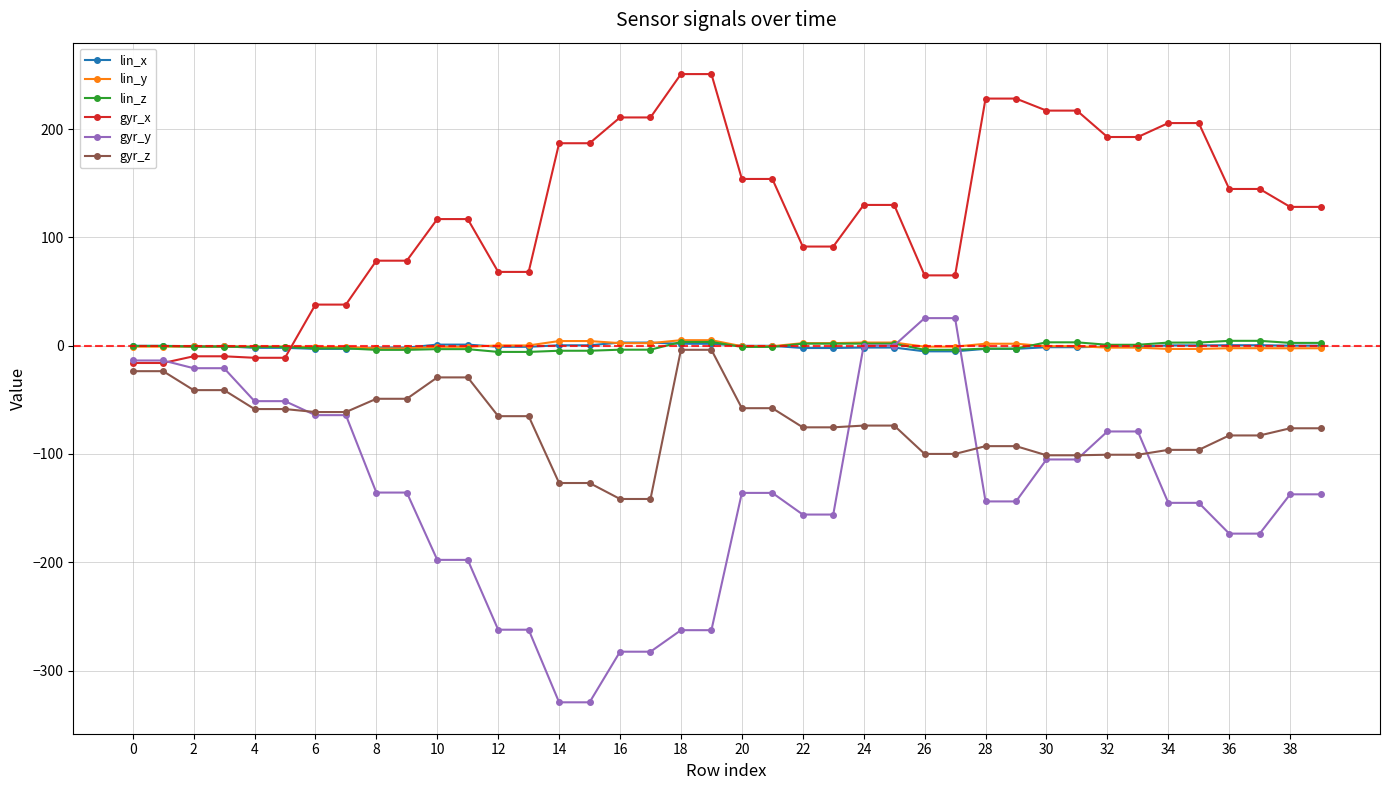

Which series has the widest spread of values?

gyr_y